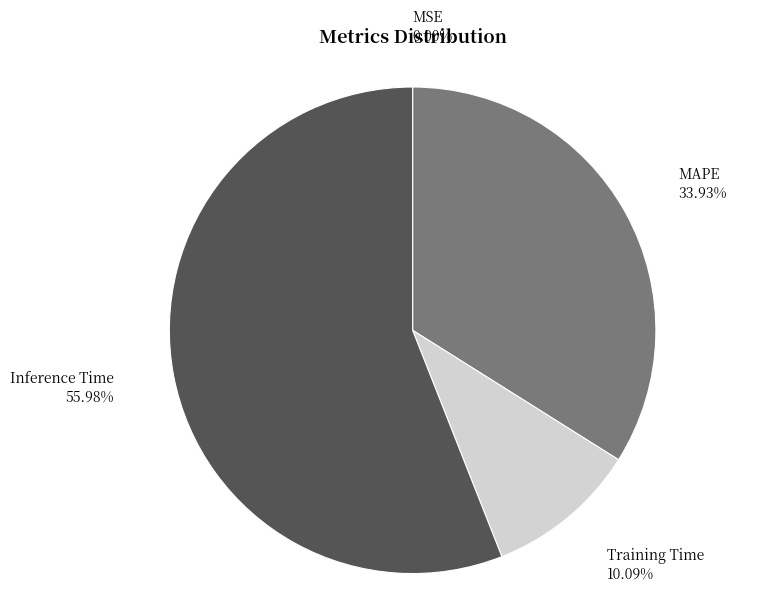

What percentage is the MAPE slice, to the nearest percent?

34%